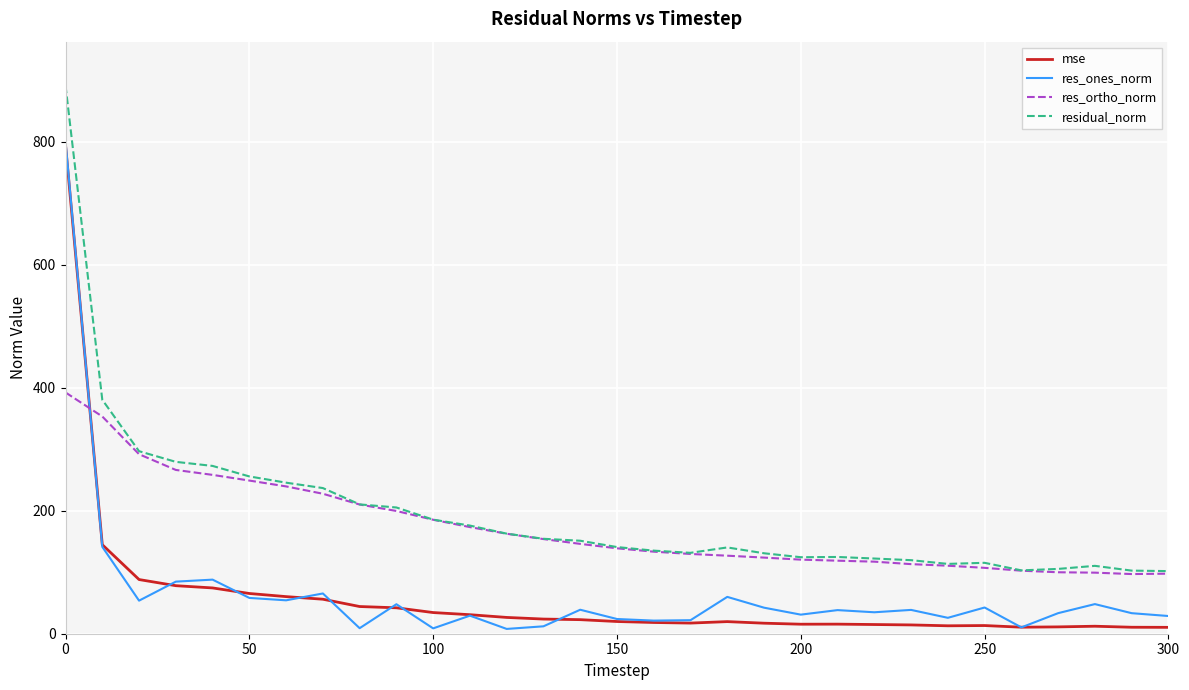

How many times do res_ortho_norm and res_ones_norm cross each other?

1